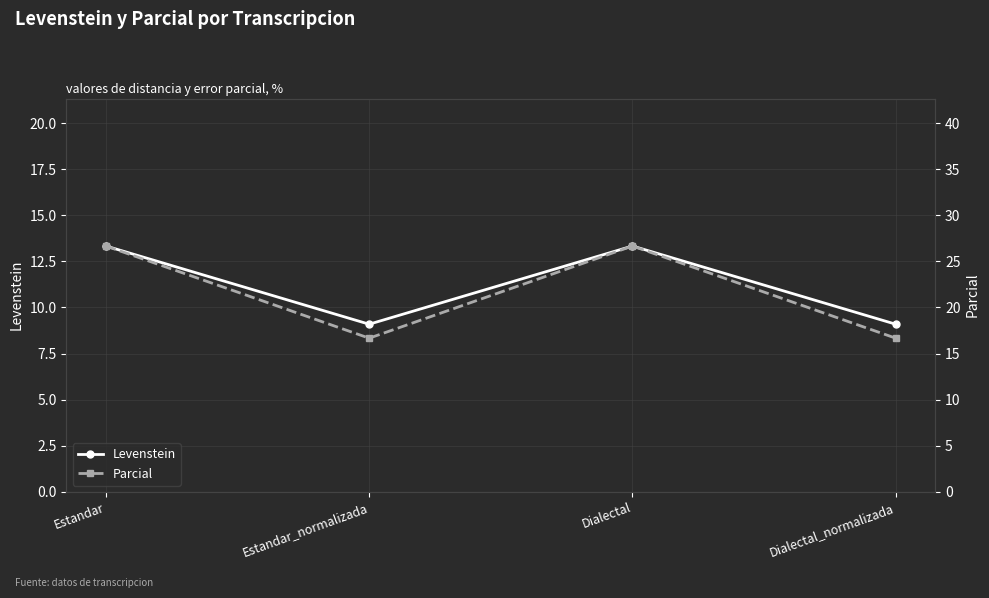

How many lines are shown in the chart?

2